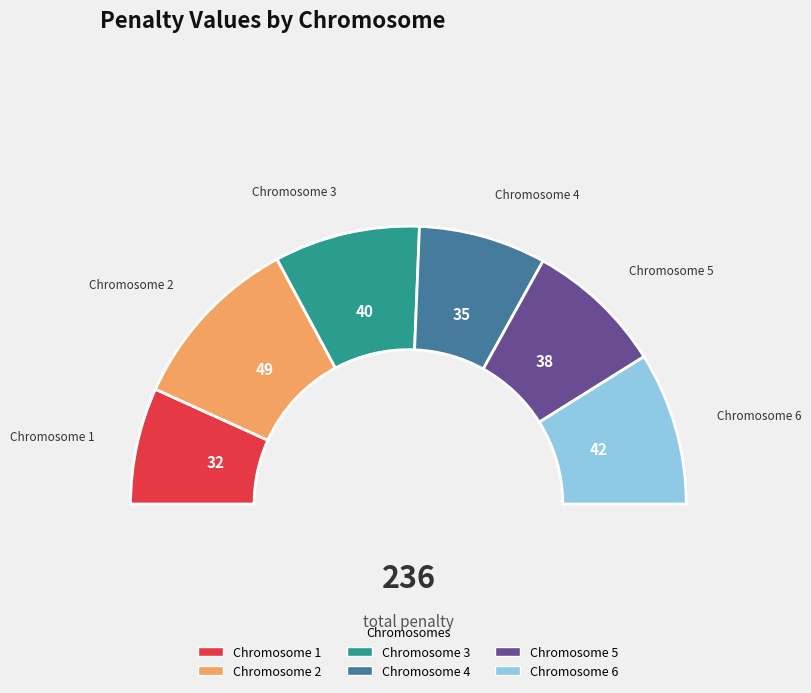

Is Chromosome 6 the majority of the pie?

No